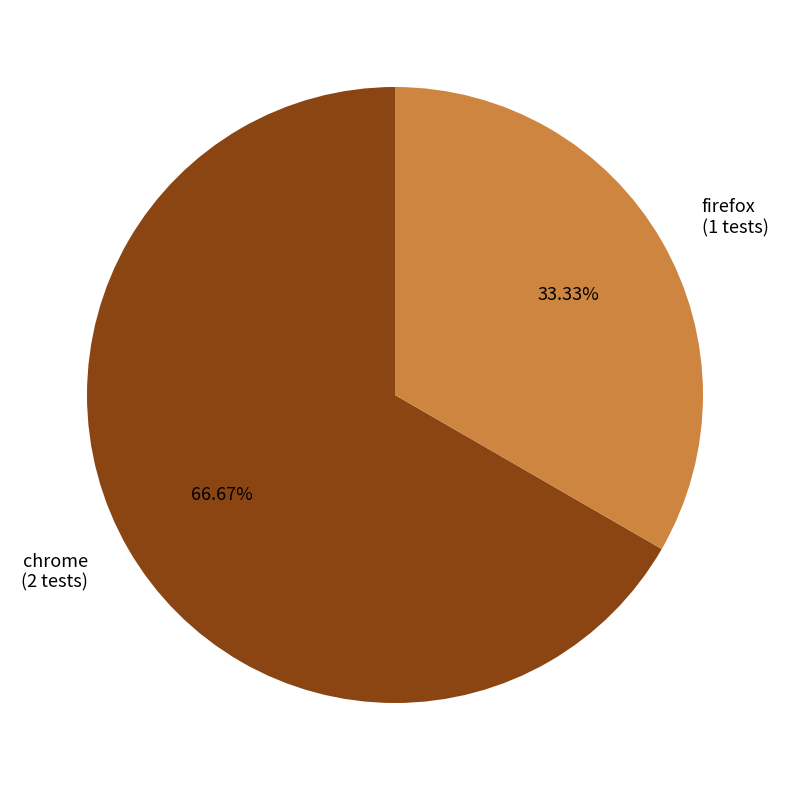

Does firefox account for over 50% of the chart?

No